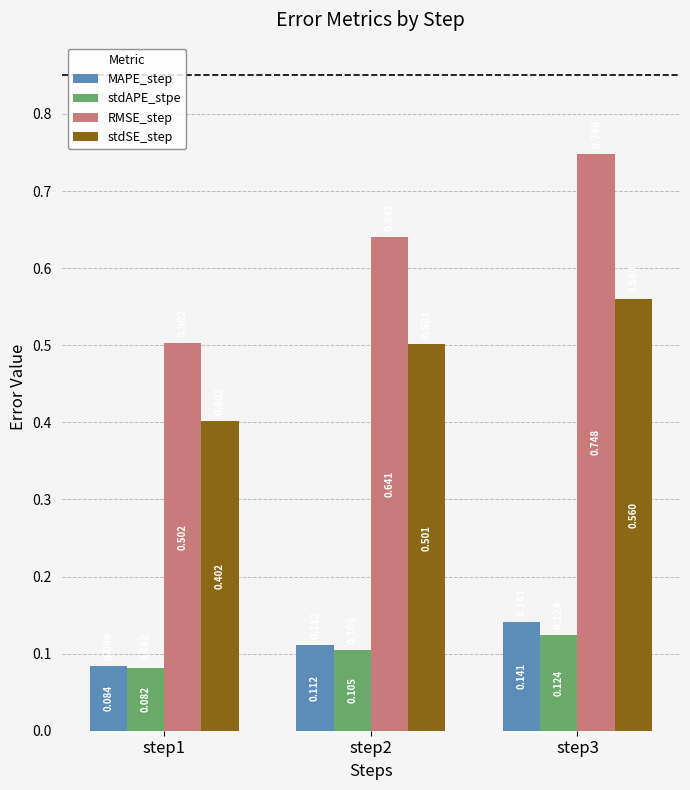

At step3, list the series in order from largest to smallest.

RMSE_step, stdSE_step, MAPE_step, stdAPE_stpe